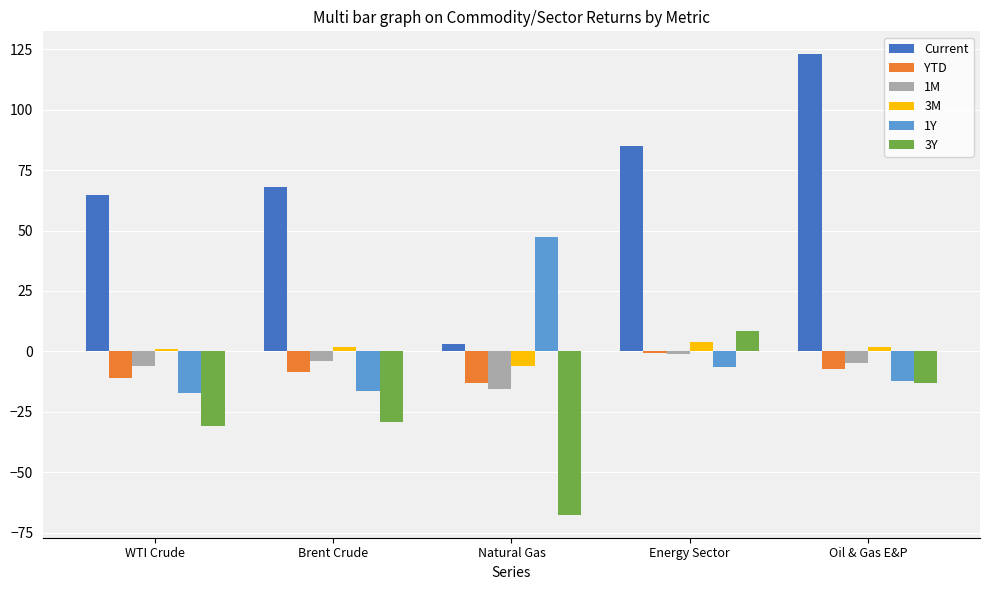

What is the minimum value shown in the chart?

-67.6